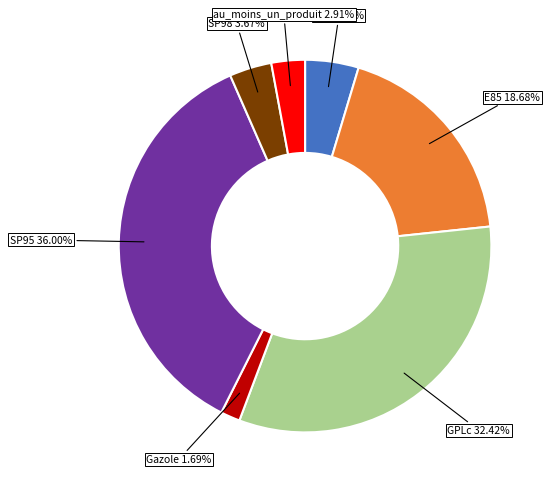

Does any single category account for the majority?

No